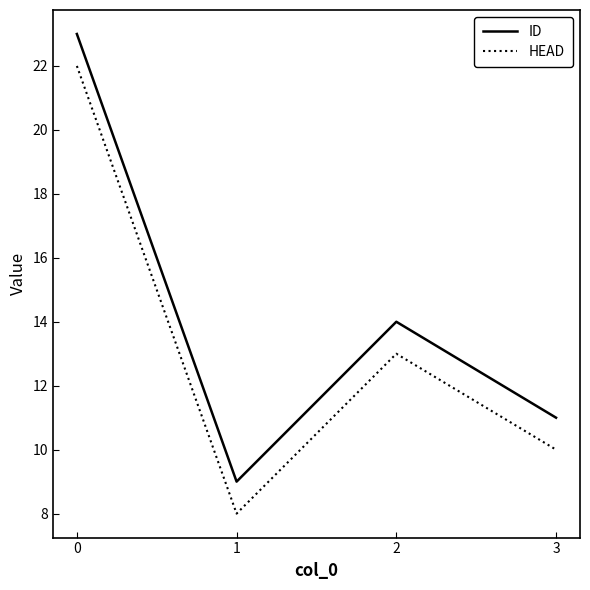

At which category does ID reach its first local peak?

2